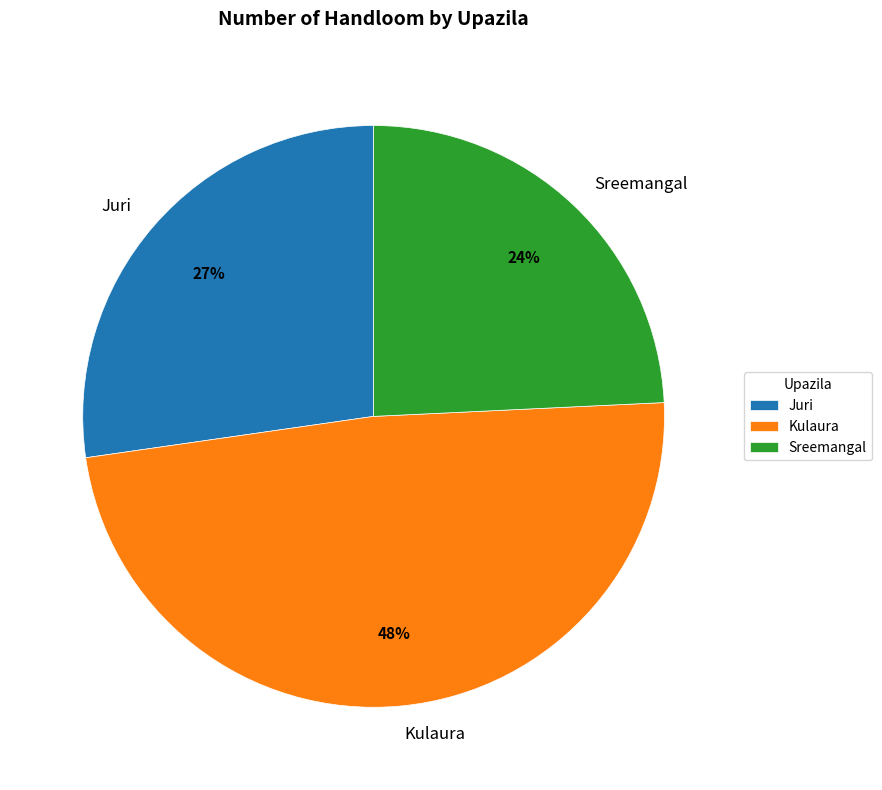

To the nearest percent, what is the combined percentage of Juri and Sreemangal?

52%